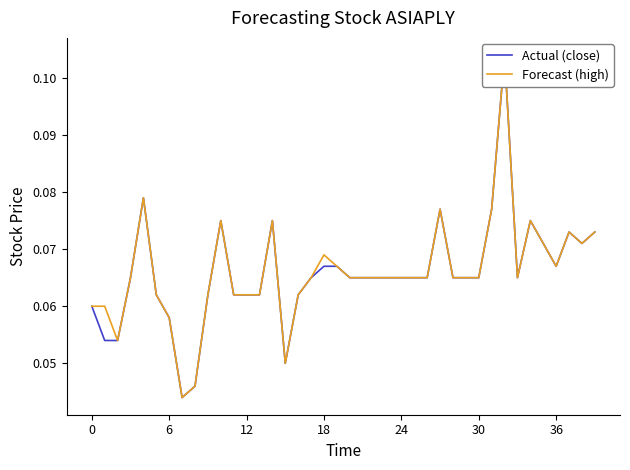

In Actual (close), how many points are higher than both neighbors (excluding endpoints)?

7